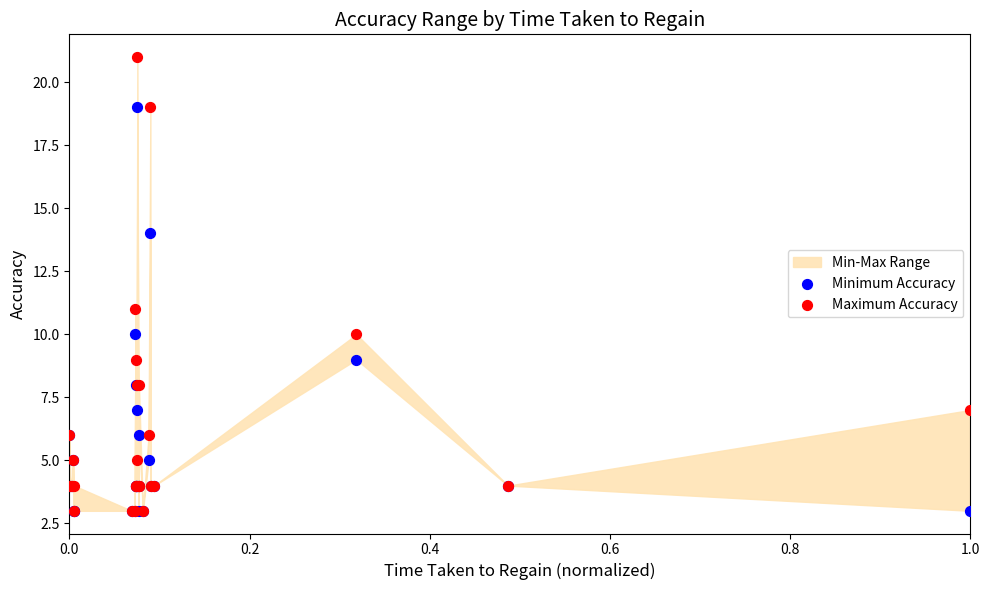

Across all series, what Y value is closest to 12?

11